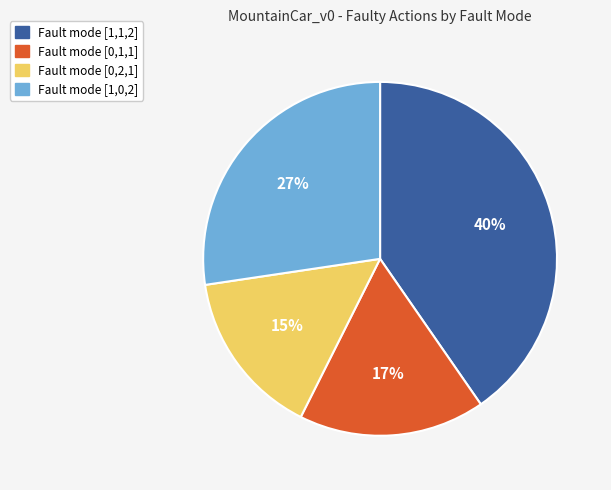

Is there any slice that represents more than half of the pie?

No